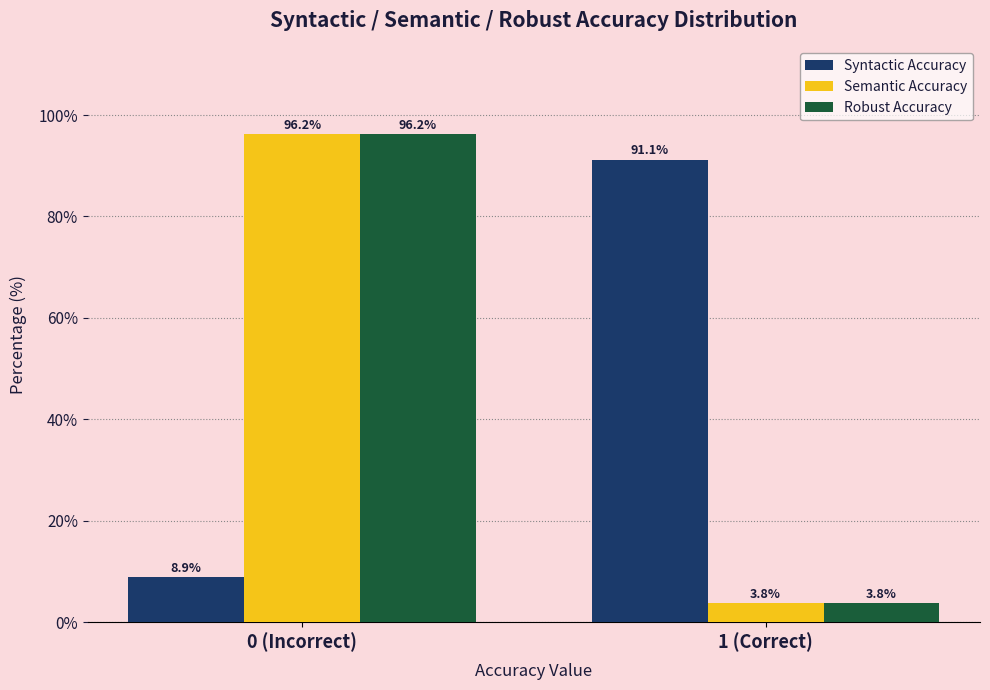

Reading left to right, transcribe all the data shown in this chart.

Syntactic Accuracy: 0 (Incorrect)=8.9	1 (Correct)=91.1
Semantic Accuracy: 0 (Incorrect)=96.2	1 (Correct)=3.8
Robust Accuracy: 0 (Incorrect)=96.2	1 (Correct)=3.8